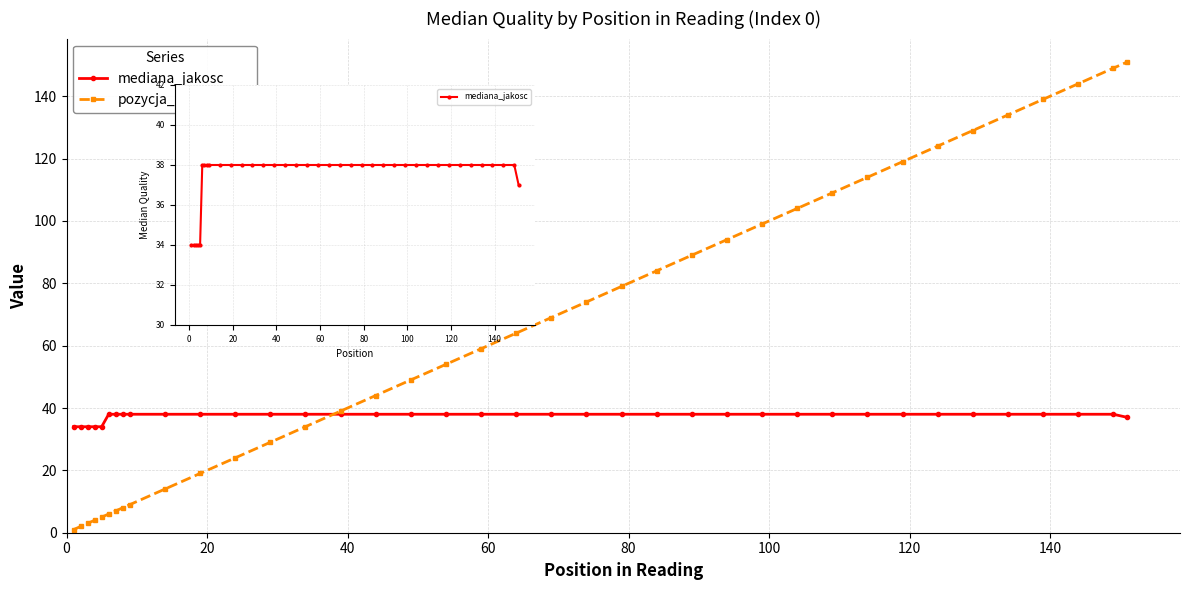

How many intersections are there between mediana_jakosc and pozycja_w_odczycie?

1